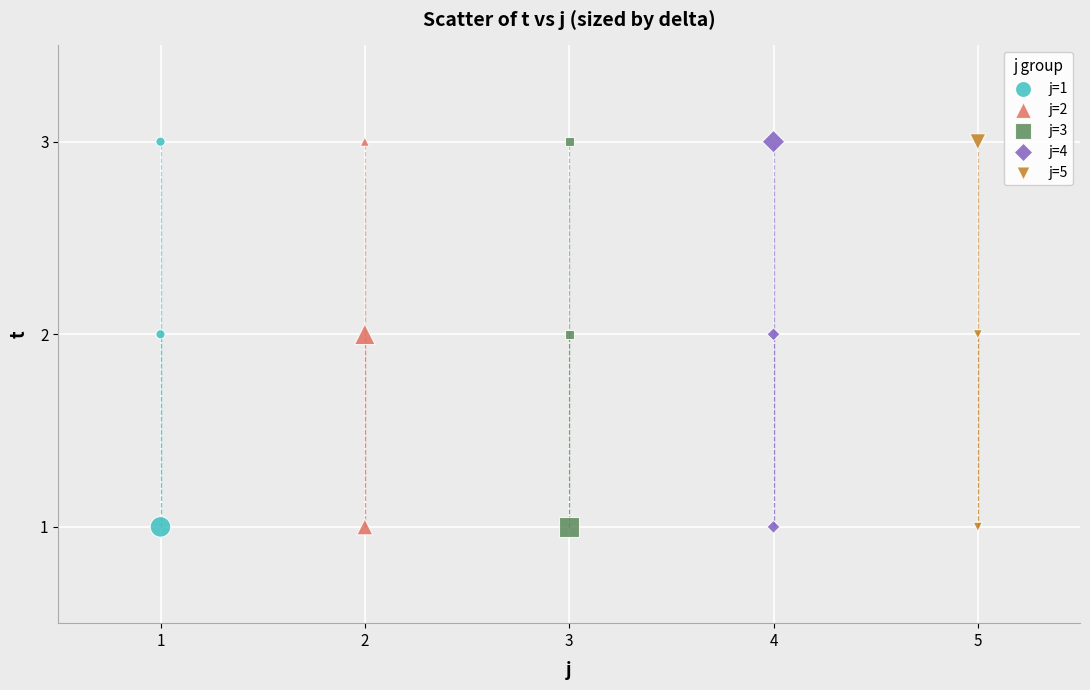

What are all the series names shown in the legend?

j=1, j=2, j=3, j=4, j=5